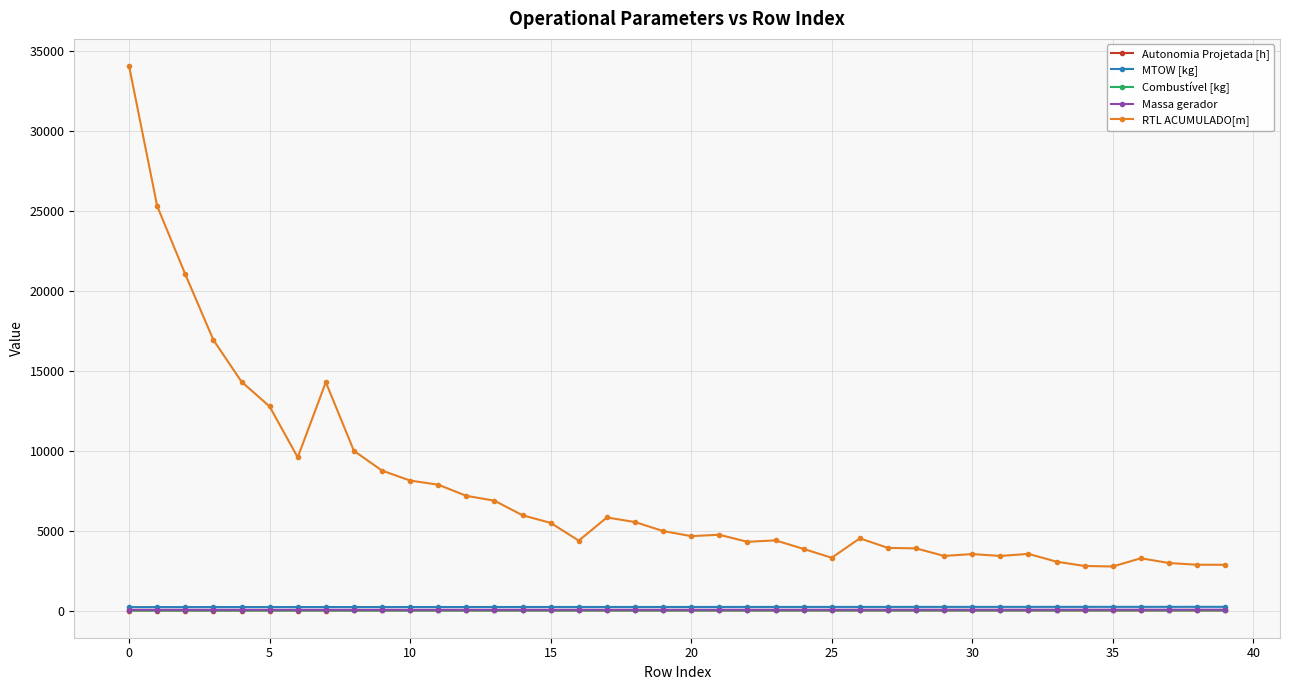

True or false: RTL ACUMULADO[m] and Massa gerador cross at least once.

False